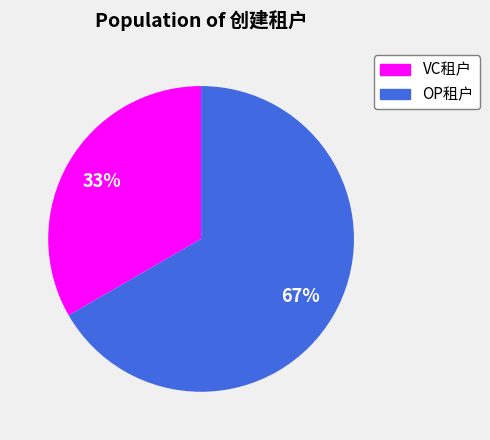

To the nearest percent, what is the combined percentage of VC租户 and OP租户?

100%